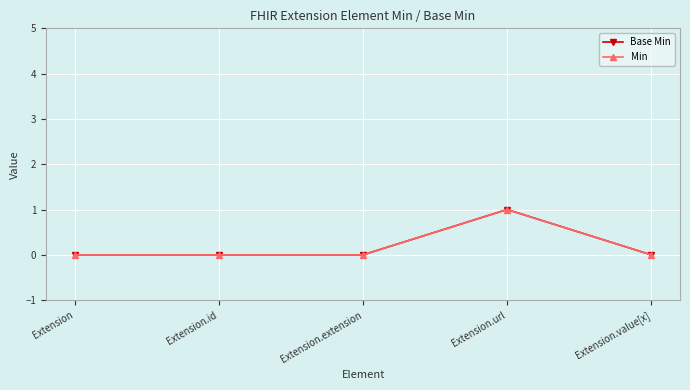

True or false: Base Min and Min intersect in this chart.

False